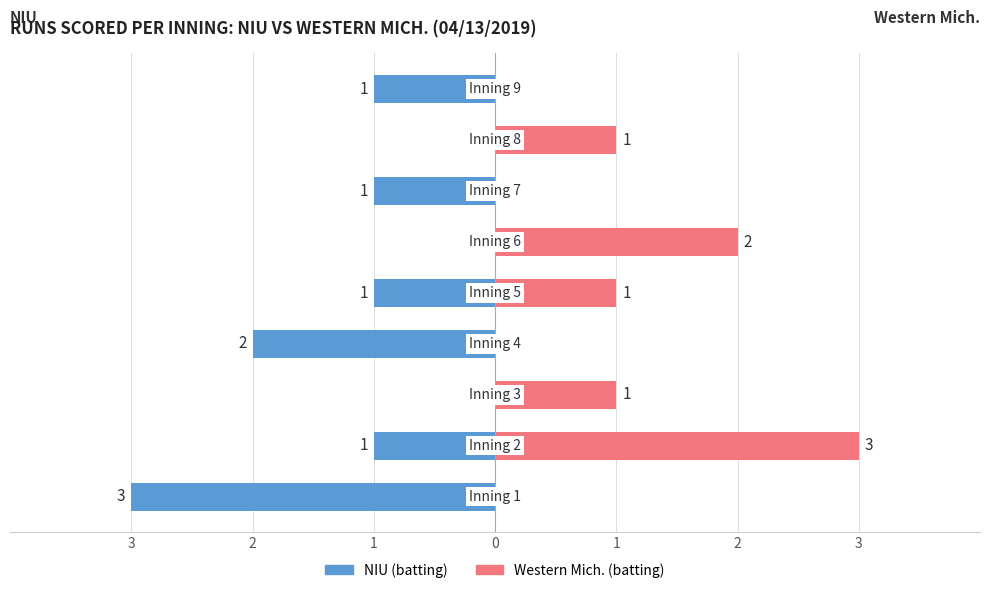

Which category has the highest value across all series?

2